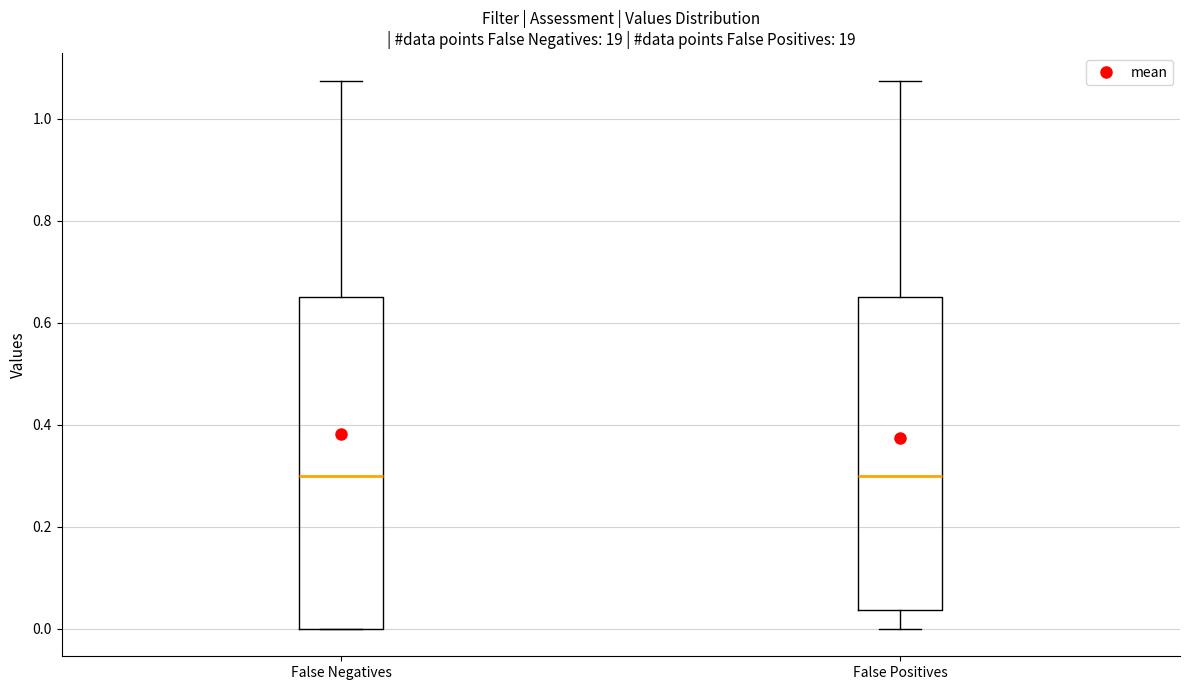

Reading left to right, read every box against the y-axis: the position of its median line, the range the box covers, and the ends of its whiskers. The values are not printed on the chart, so give them approximately, as read against the axis.

False Negatives: median 0.30, box 0.00 to 0.66, whiskers 0.00 to 1.08
False Positives: median 0.30, box 0.04 to 0.66, whiskers 0.00 to 1.08